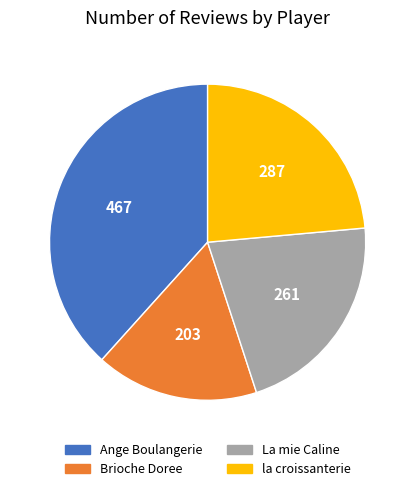

Which category has the biggest portion of the pie?

Ange Boulangerie